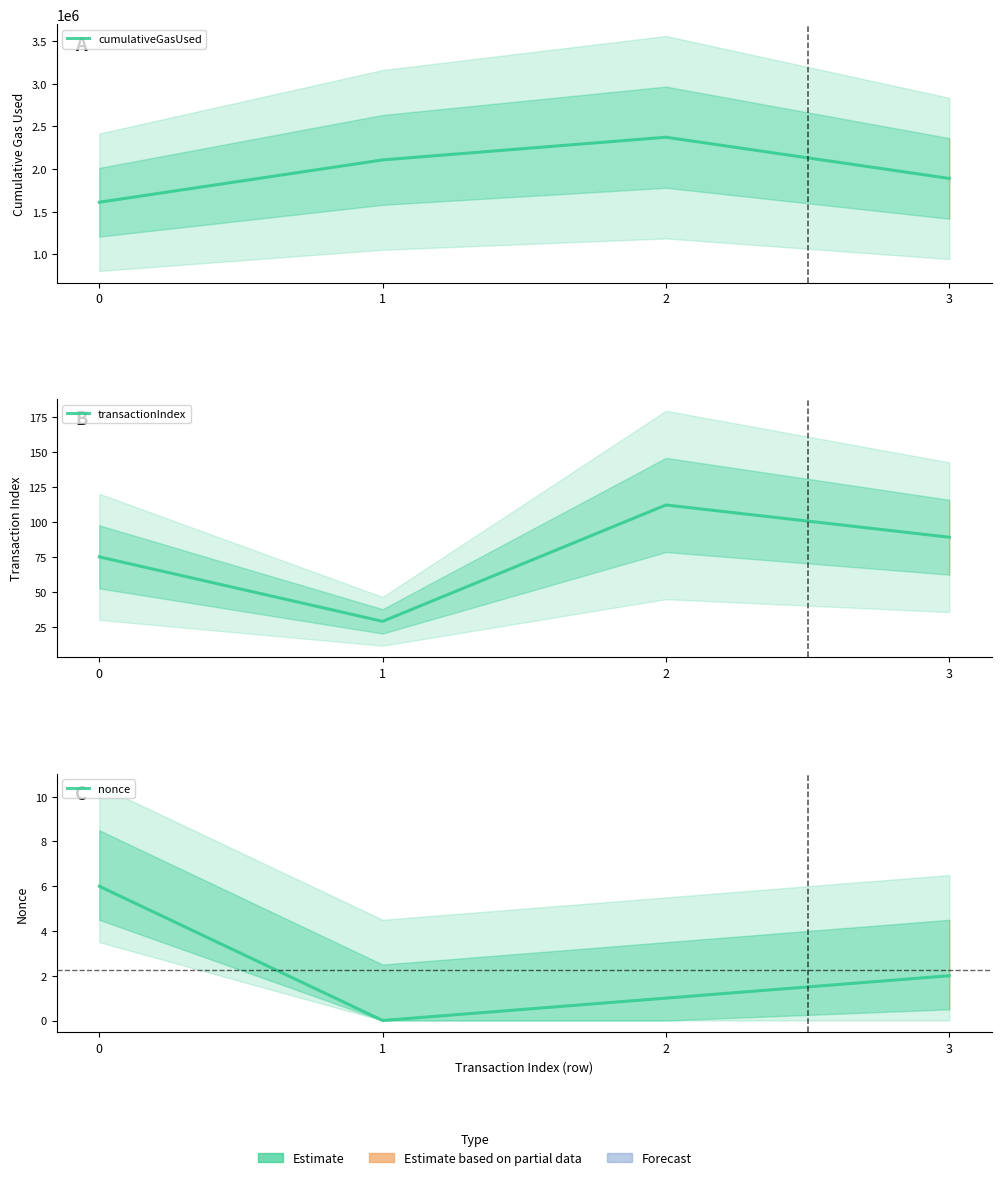

What are all the series names shown in the legend?

cumulativeGasUsed, transactionIndex, nonce